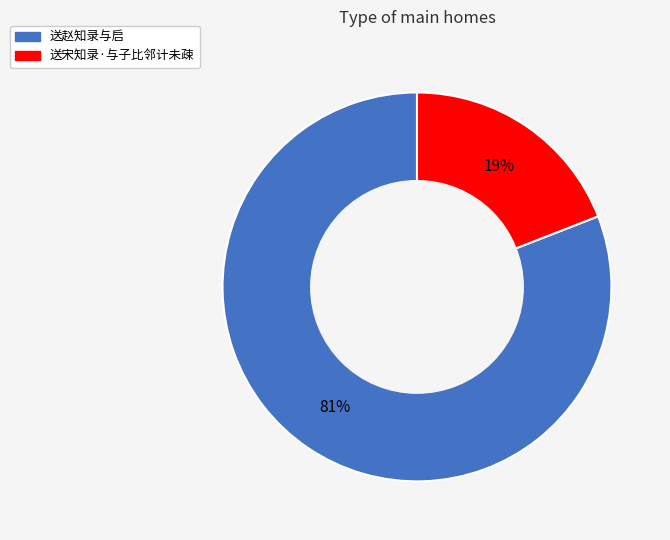

To the nearest percent, what percentage of the pie is 送赵知录与启?

81%